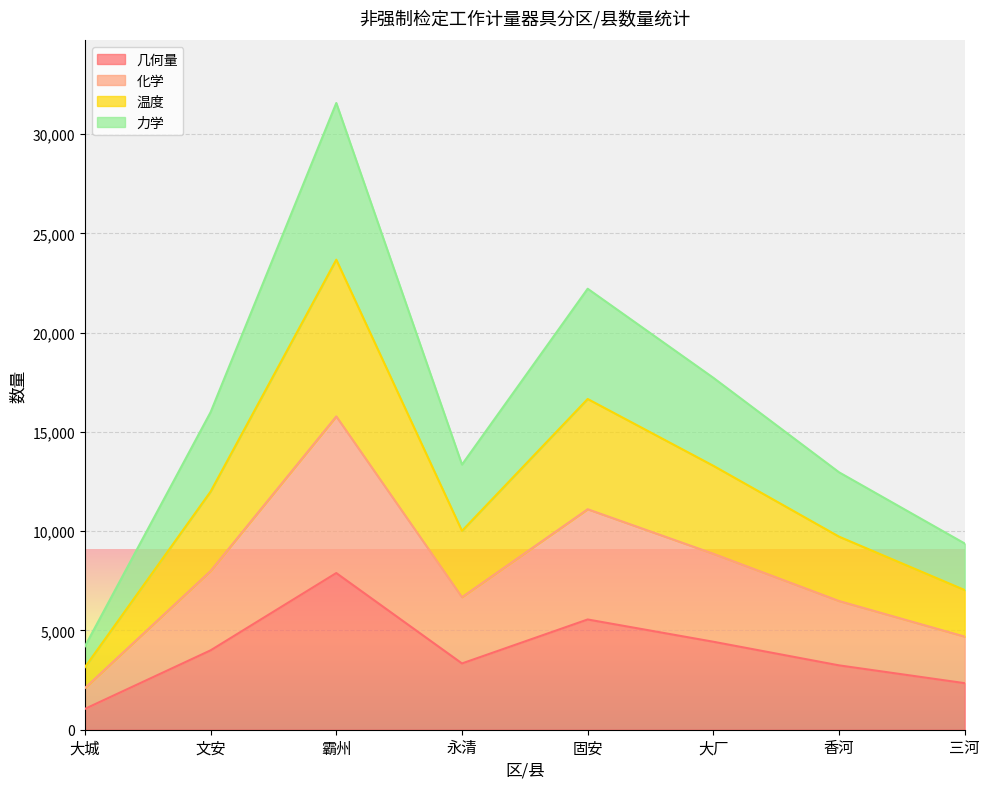

True or false: 力学 and 化学 cross at least once.

False